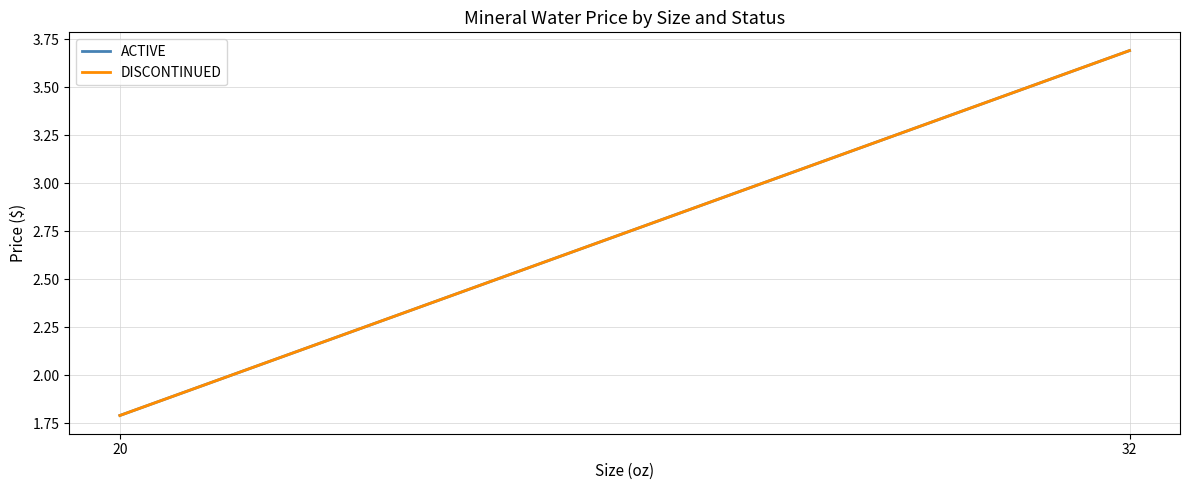

At which label does DISCONTINUED first exceed 3?

32